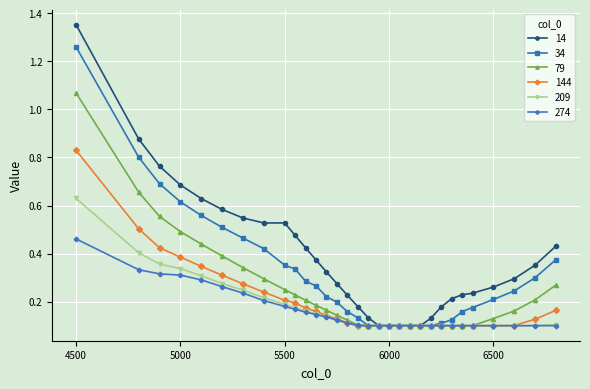

How many 274 values are between 0 and 1?

31